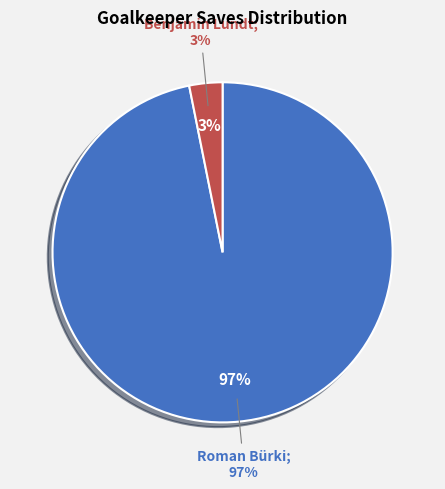

True or false: Benjamin Lundt accounts for 3% of the total.

True